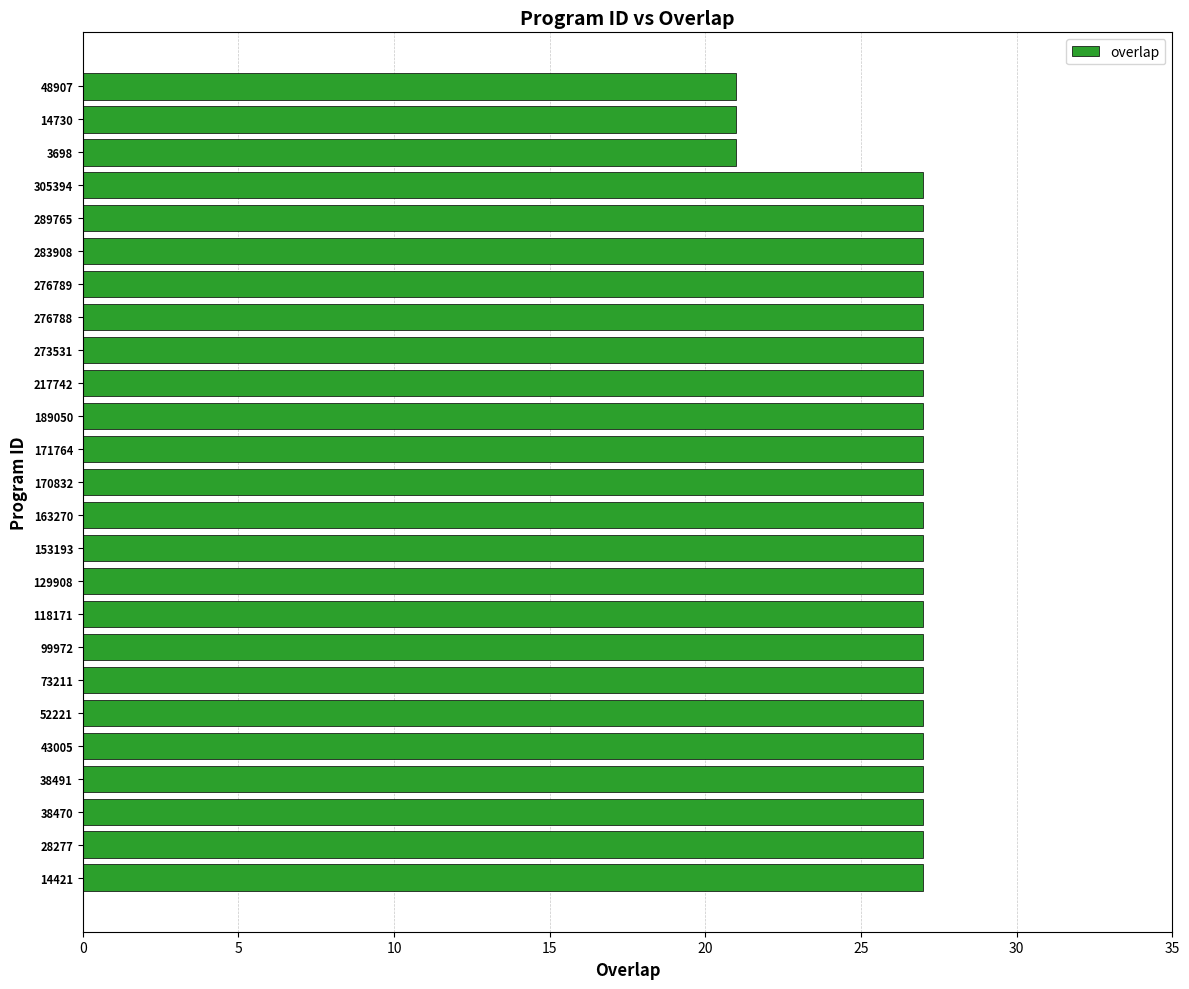

The chart shows a value of 27 at 14421. True or false?

True